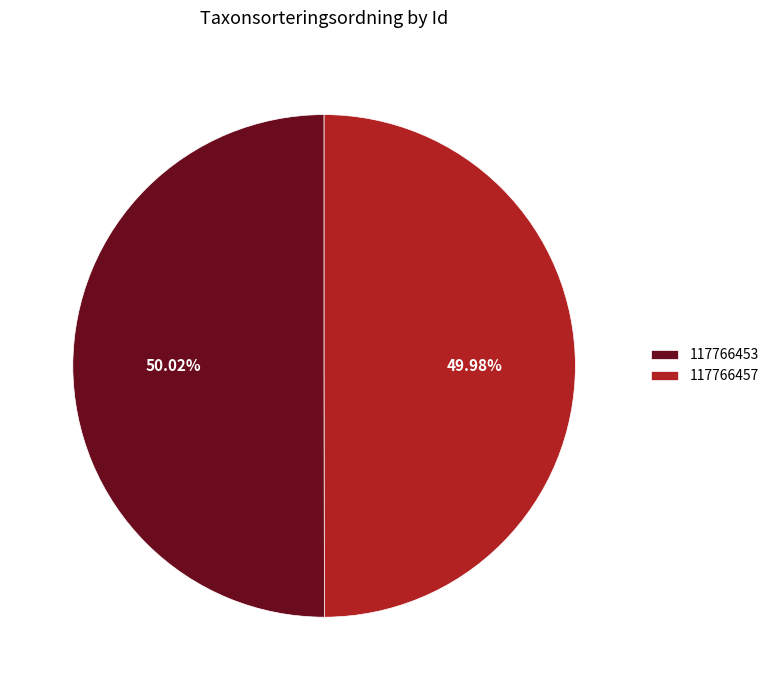

How much of the chart is everything except 117766453?

50.0%